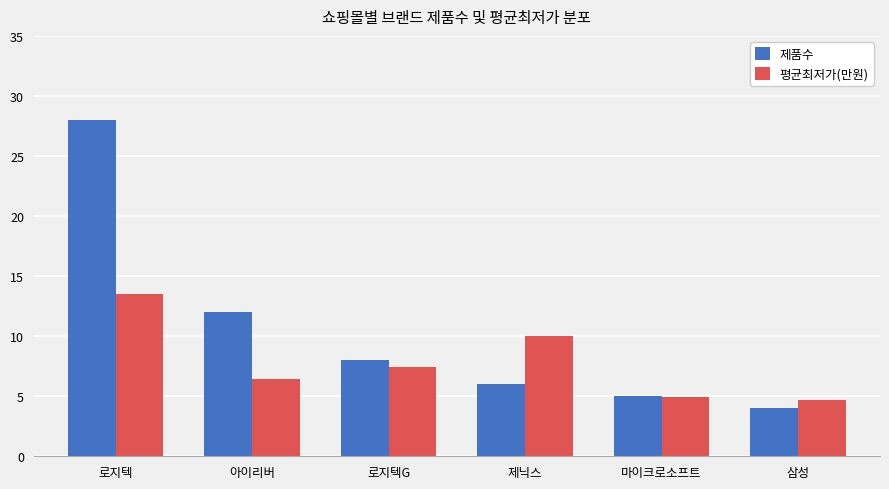

What is the label of the 5th bar from the left?

마이크로소프트